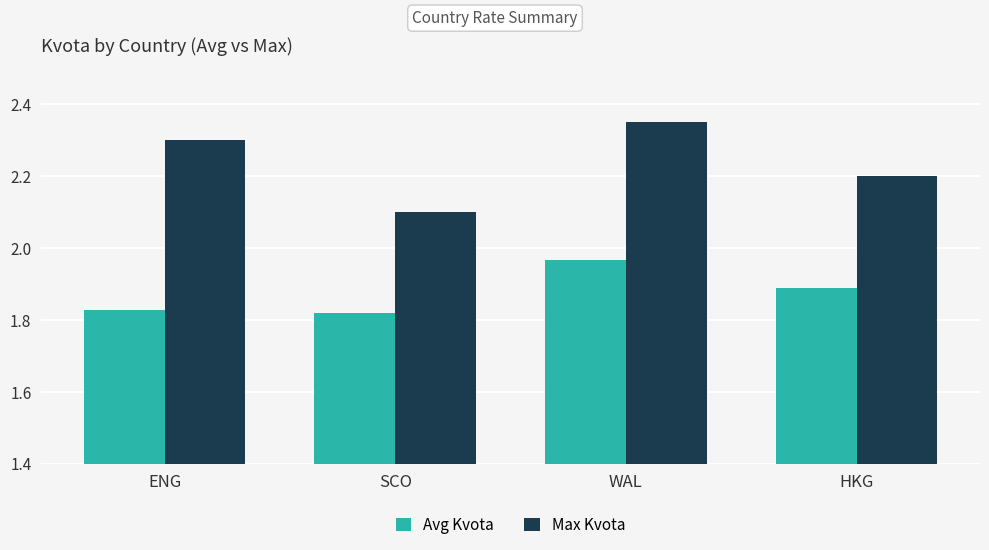

At which category is the sum across all series the highest?

WAL